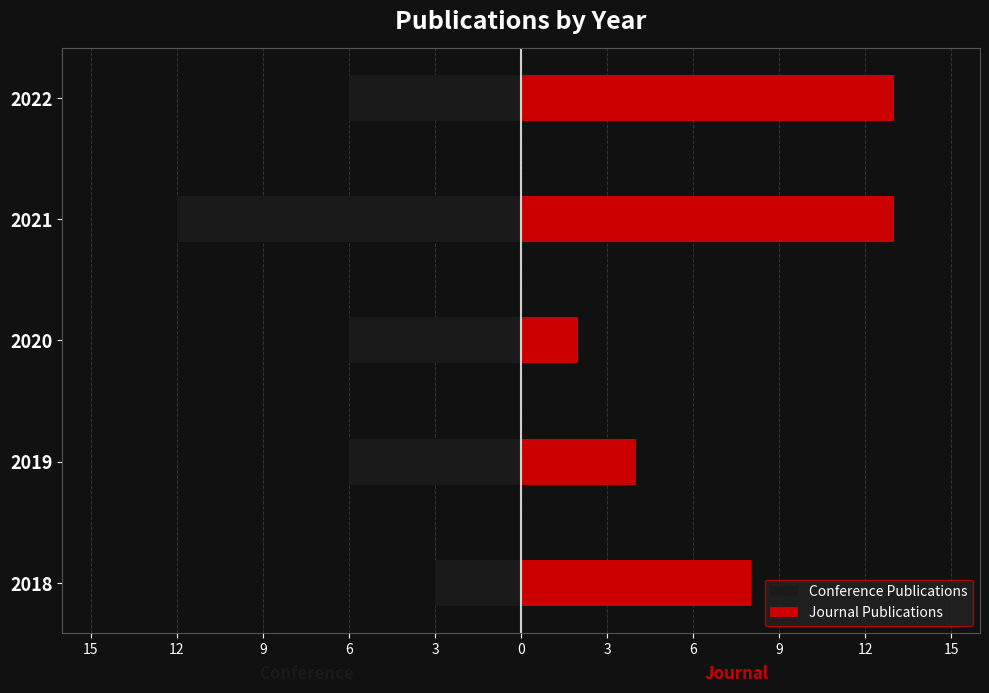

What is the value of the Journal Publications bar at the 2nd from the left?

4